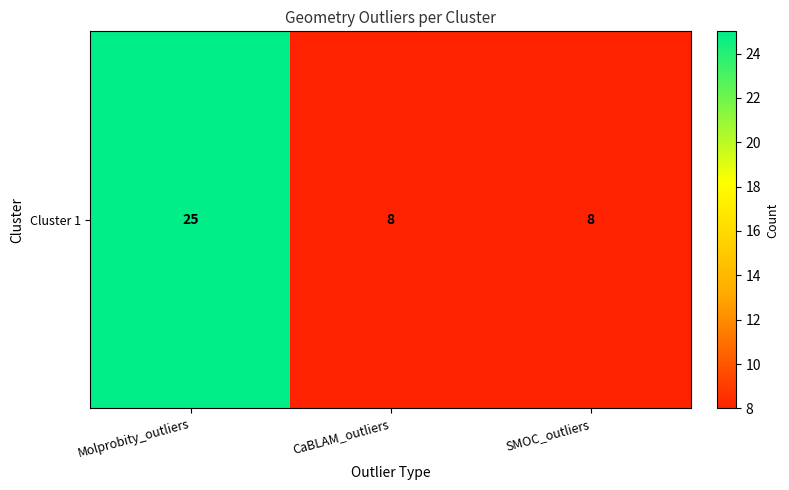

What is the difference between the maximum and minimum values?

17